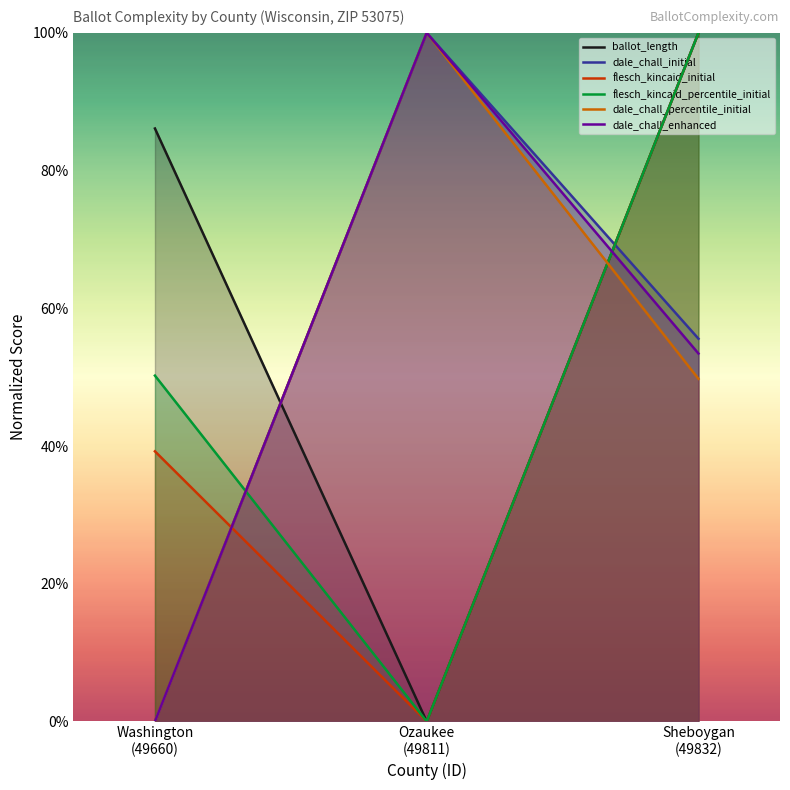

What position from the left is Ozaukee
(49811)?

2